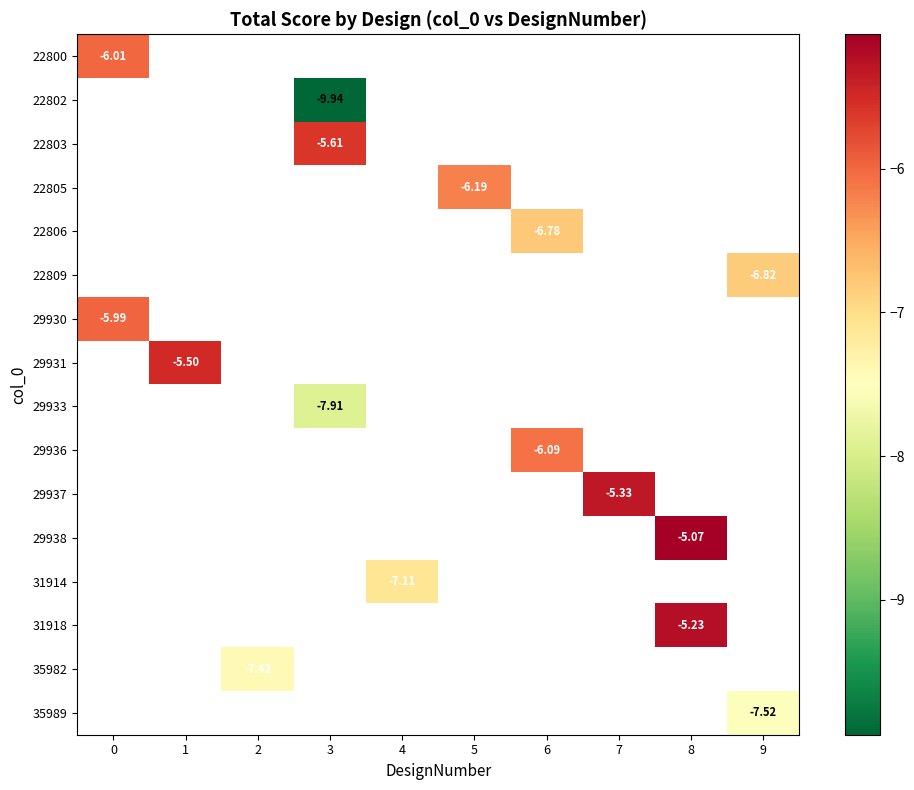

Which has a higher value, 6 or 2?

2